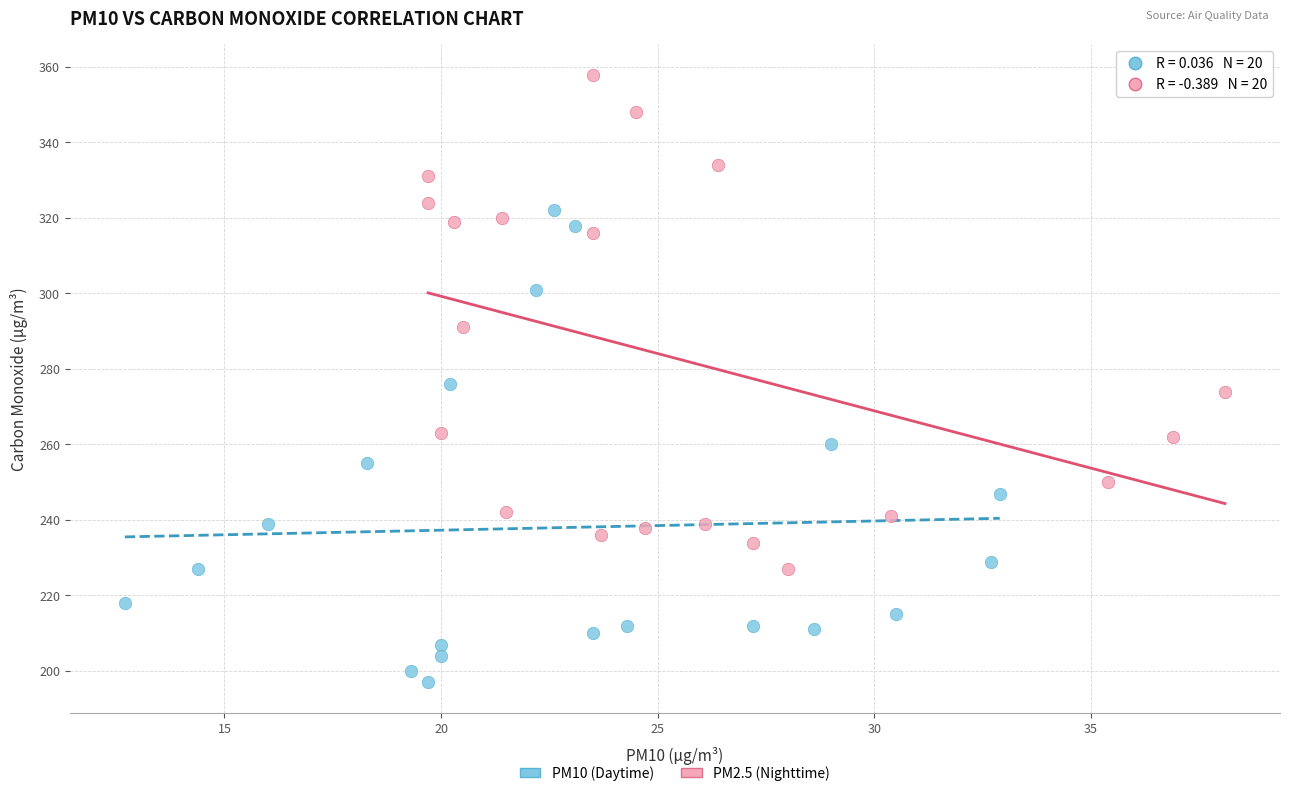

Which series has the widest spread of Y values?

PM2.5 (Nighttime)